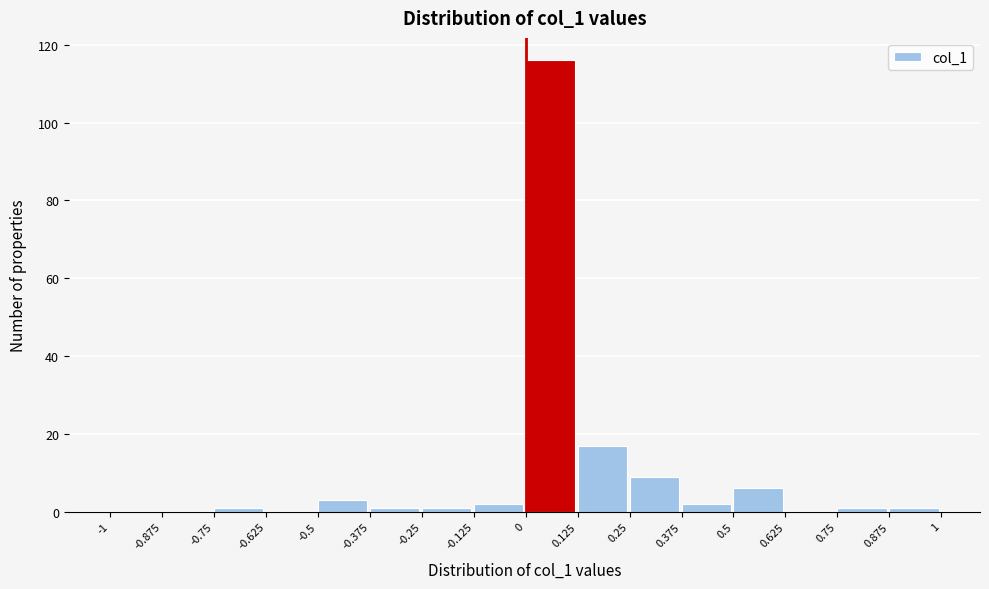

Reading left to right, list every bar in this chart as the range it spans on the x-axis followed by its height. The values are not printed on the chart, so give them approximately, as read against the axis.

-1 to -0.875: 0
-0.875 to -0.75: 0
-0.75 to -0.625: under 2
-0.625 to -0.5: 0
-0.5 to -0.375: 4
-0.375 to -0.25: under 2
-0.25 to -0.125: under 2
-0.125 to 0: 2
0 to 0.125: 116
0.125 to 0.25: 18
0.25 to 0.375: 10
0.375 to 0.5: 2
0.5 to 0.625: 6
0.625 to 0.75: 0
0.75 to 0.875: under 2
0.875 to 1: under 2